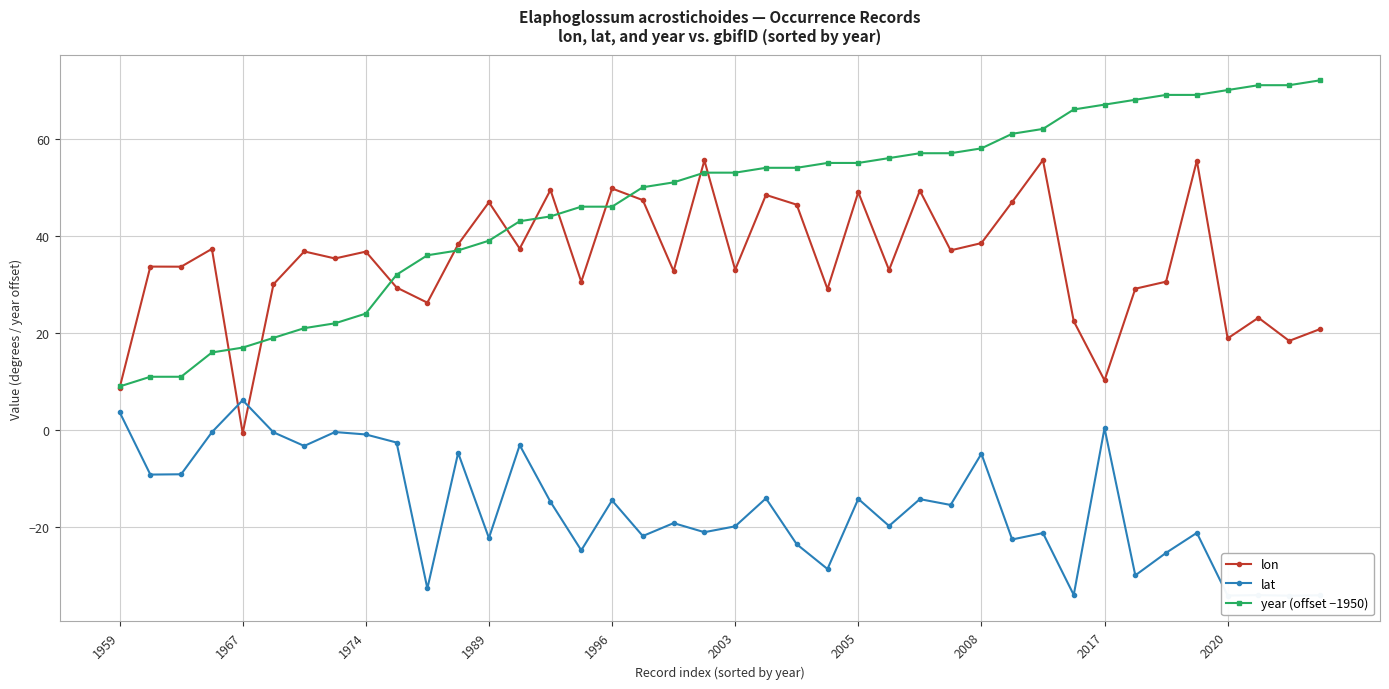

What is the greatest value displayed?

72.0